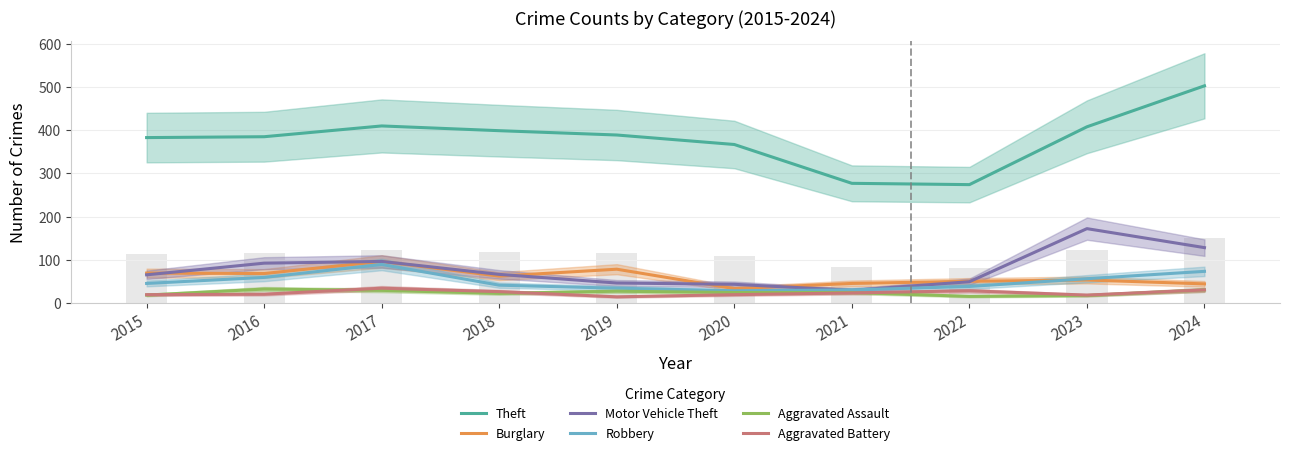

The Theft series shows 277 at 2021. True or false?

True